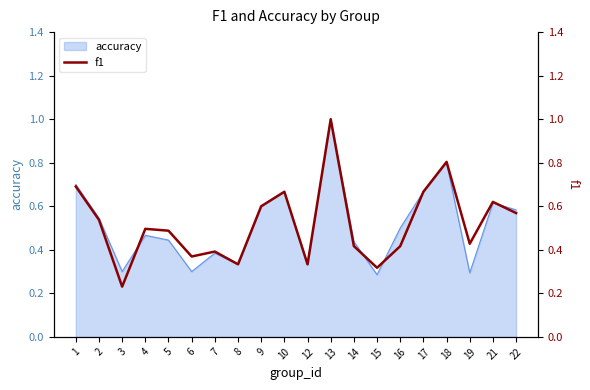

What value does the data have at 15?

0.3